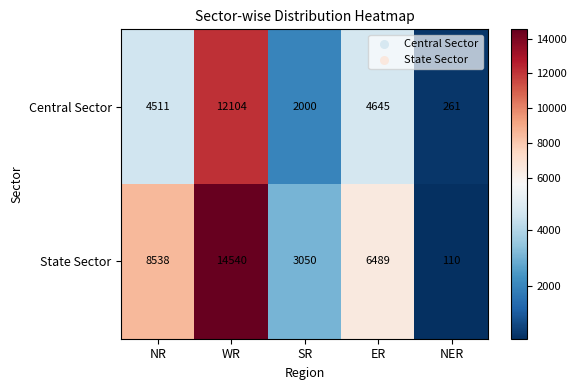

What is the minimum value shown in the chart?

110